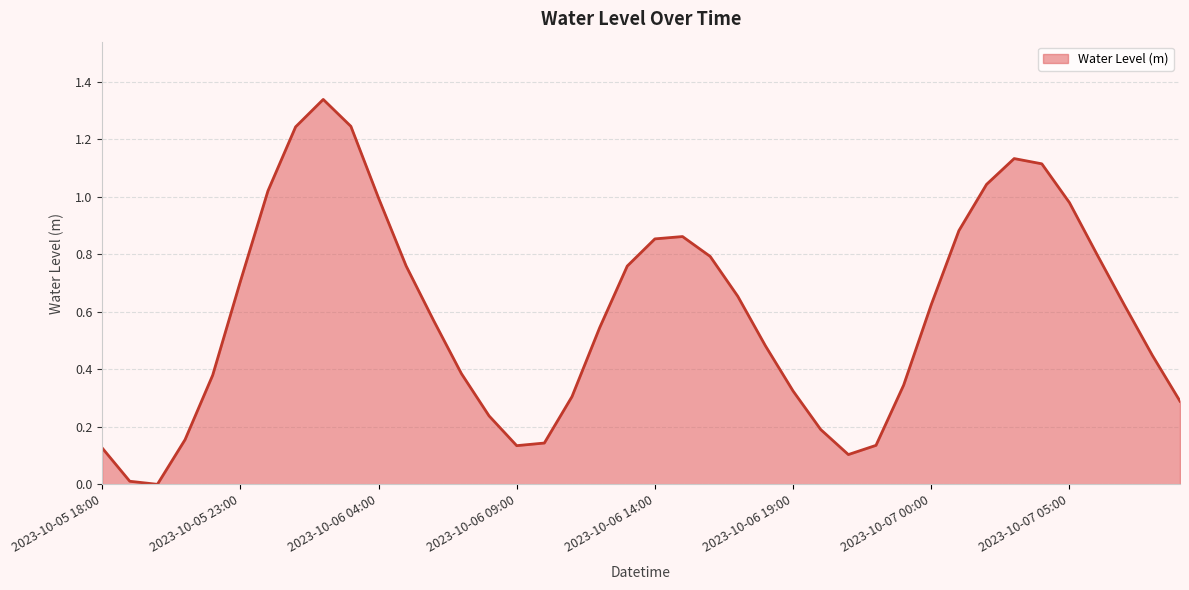

Does the chart have visible grid lines?

Yes